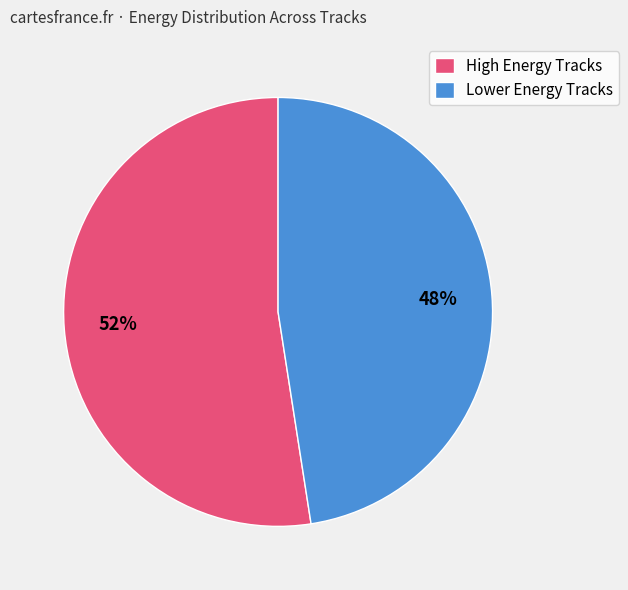

Is the sum of High Energy Tracks and Lower Energy Tracks greater than half?

Yes